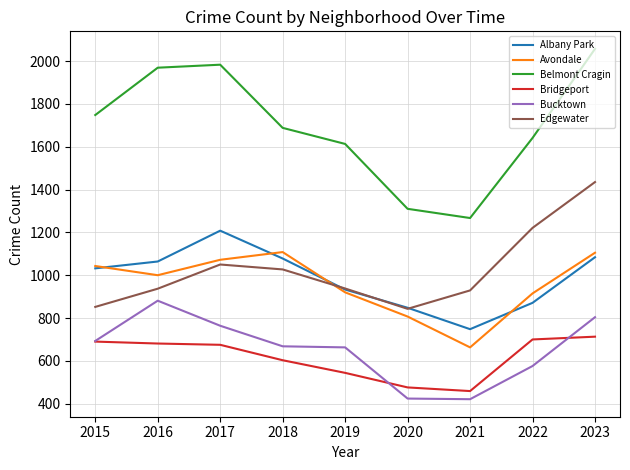

True or false: Bridgeport has a value of 412 at 2017.

False